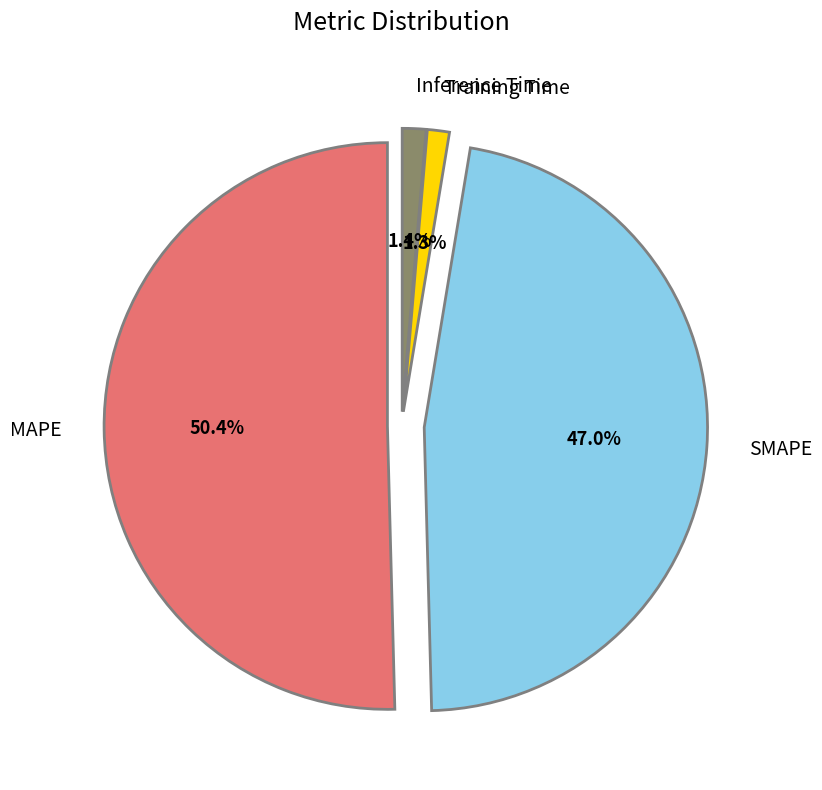

Is it true that MAPE is 50% of the pie?

True